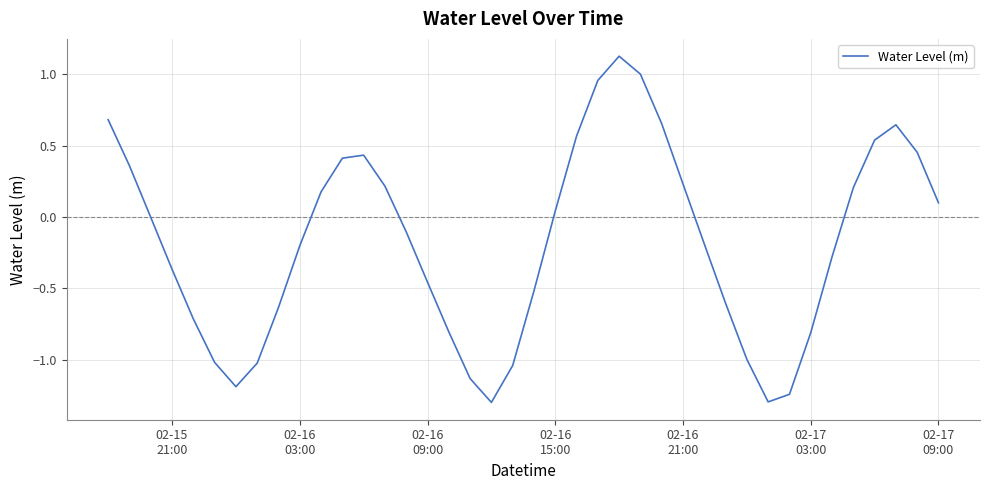

What is the difference between the maximum and minimum values?

2.4